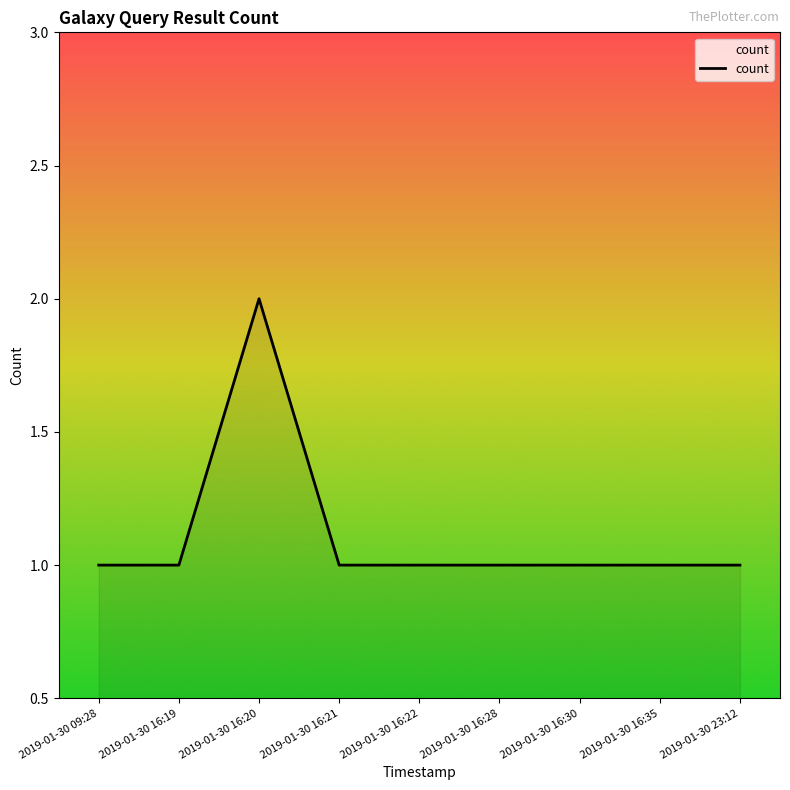

What is the approximate value at 2019-01-30 16:28?

1